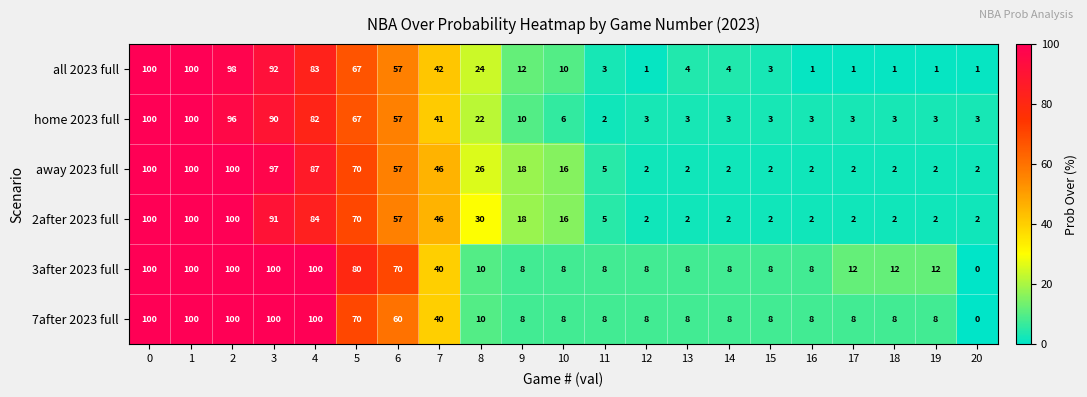

Is it true that 7after 2023 full equals 44 at 5?

False